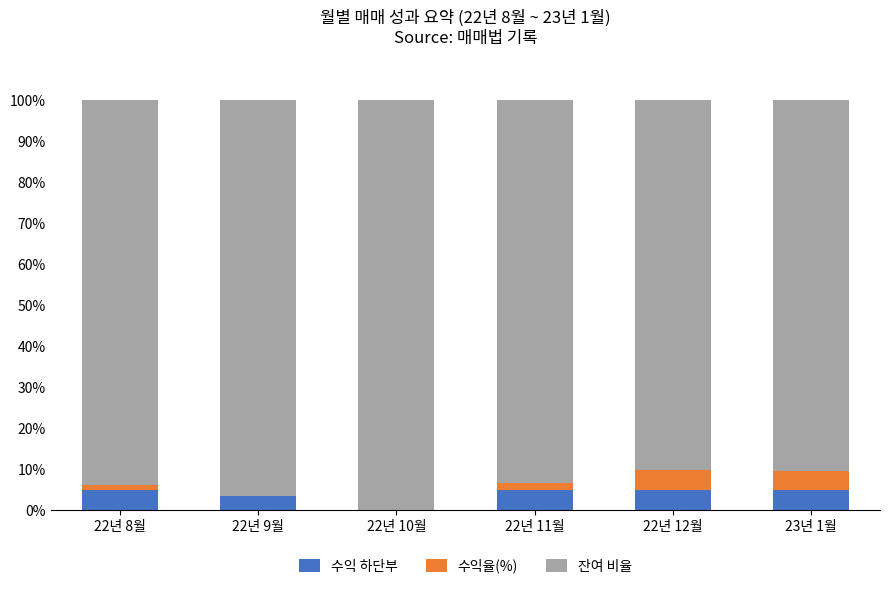

How many distinct data groups are displayed?

3